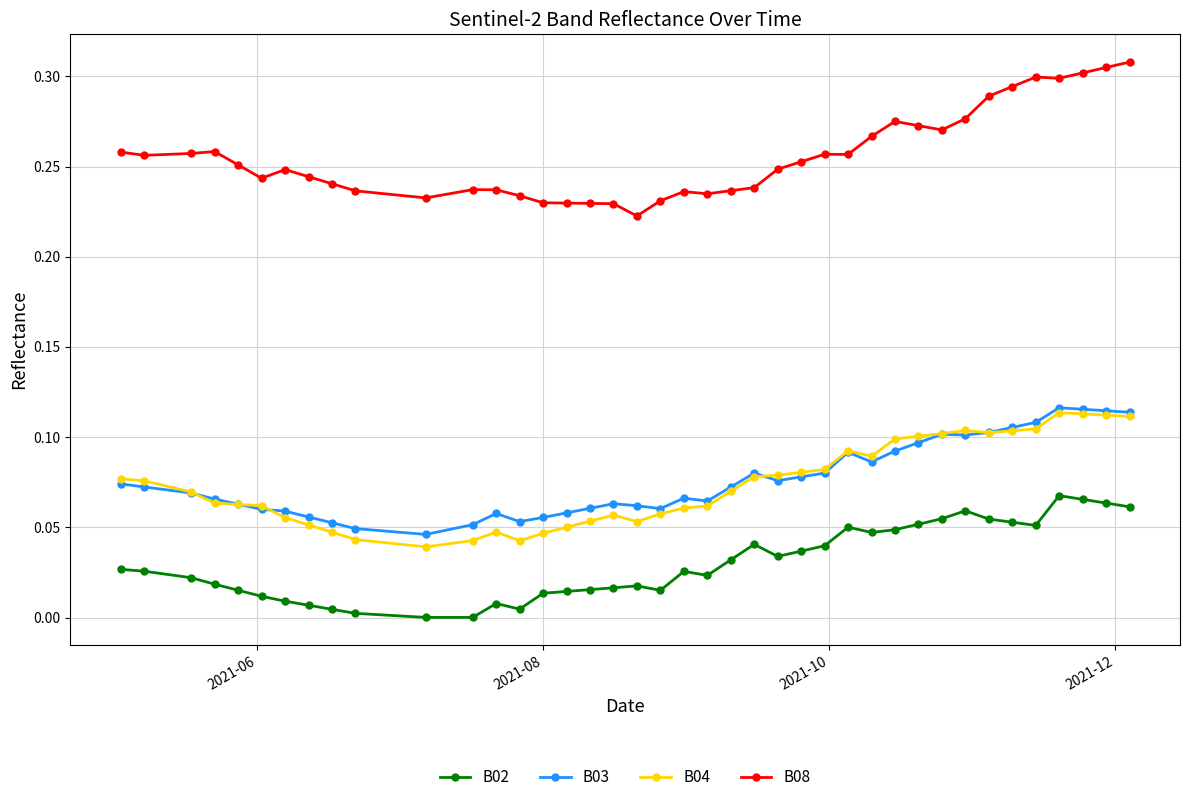

True or false: B08 and B02 intersect in this chart.

False